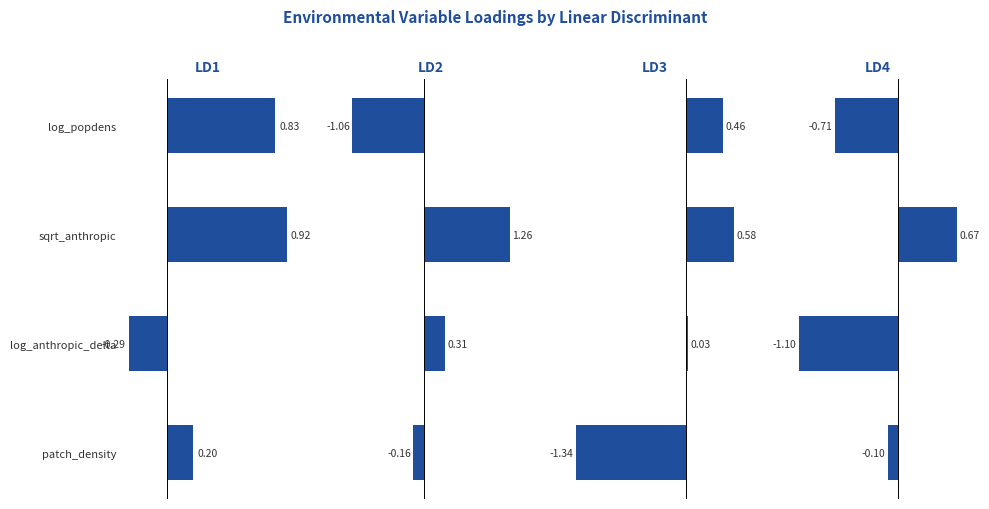

What is the label of the 2nd bar from the right?

log_anthropic_delta